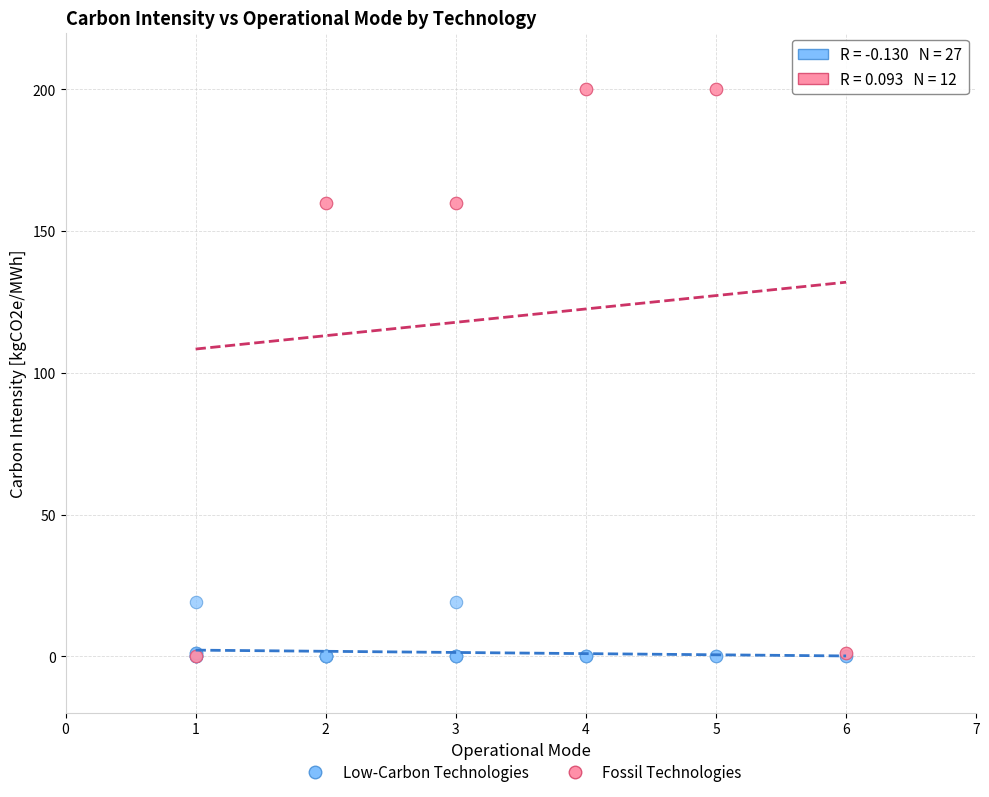

Which series contains the highest Y value?

Fossil Technologies